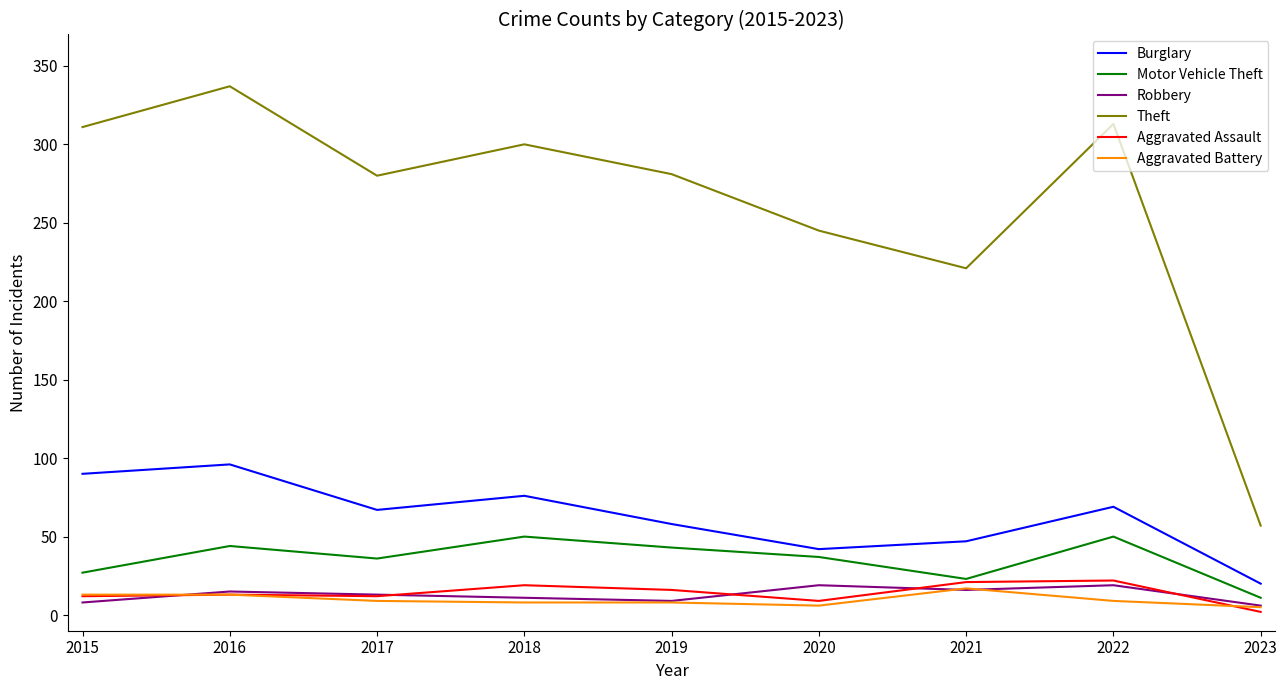

What is the difference between the highest and lowest values at 2019?

273